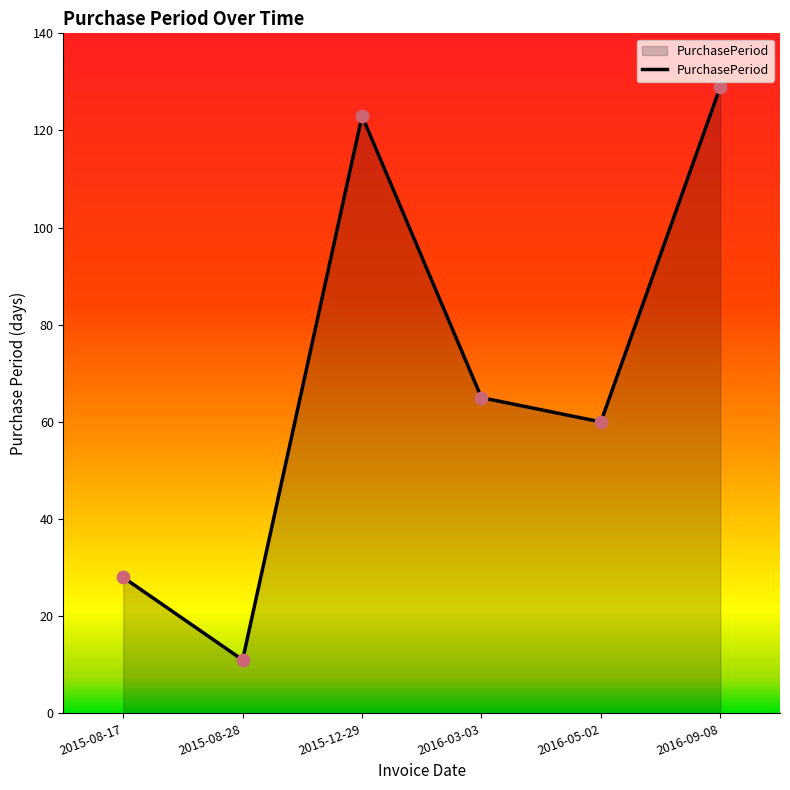

What is the ratio of the value at 2015-08-17 to the value at 2016-03-03?

0.4